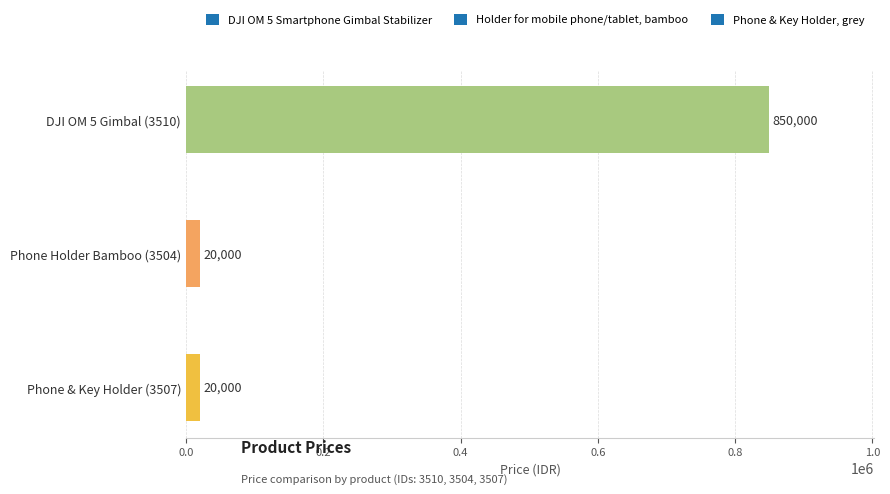

True or false: the data shows 20000 at Phone & Key Holder (3507).

True